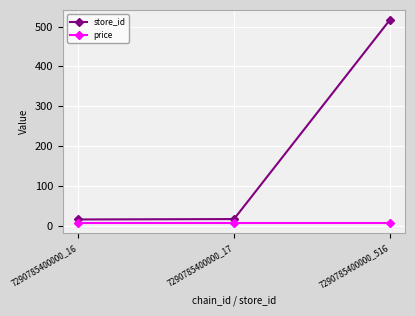

What are all the series names shown in the legend?

store_id, price